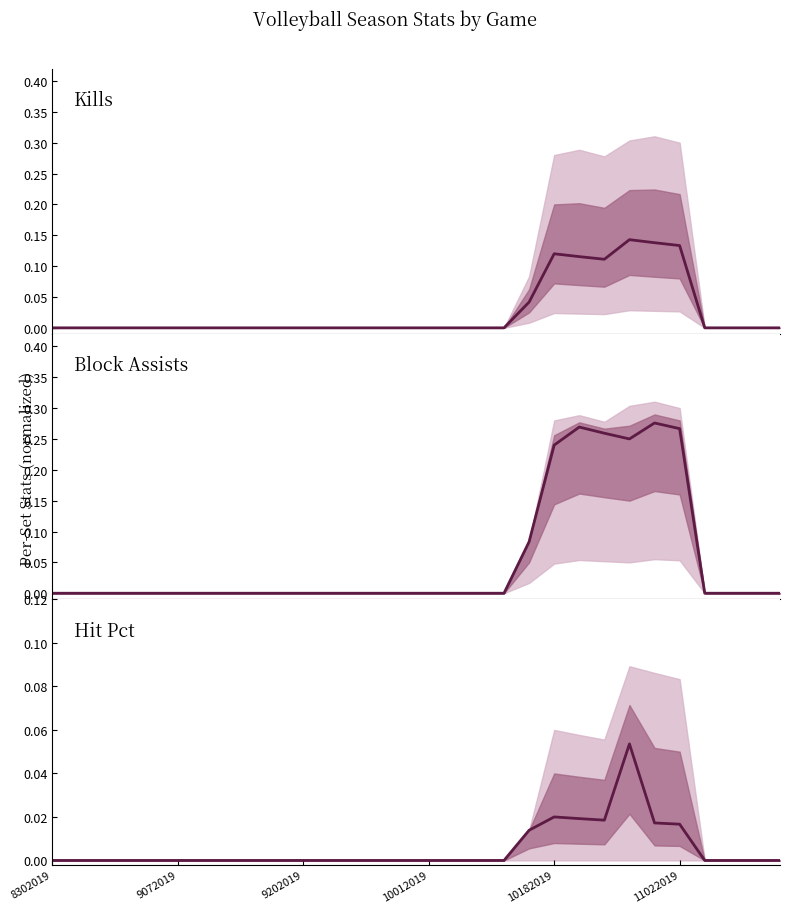

True or false: Hit Pct has a value of 0.0 at 7.

True